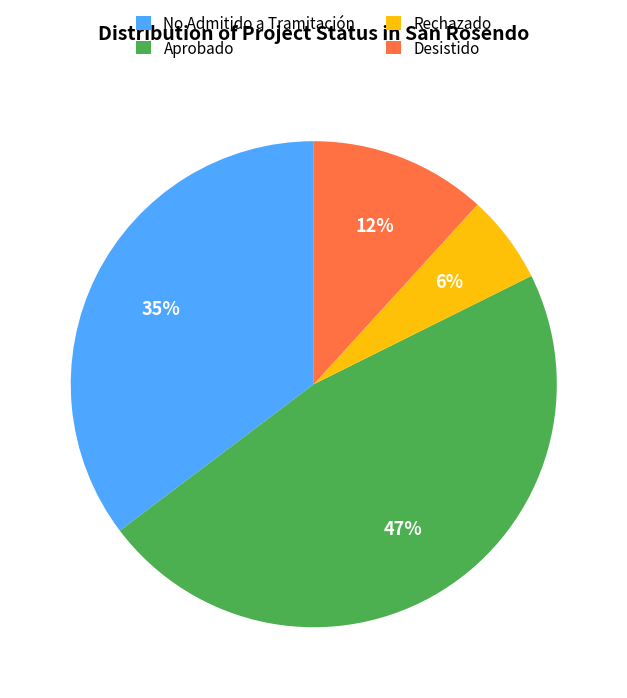

What percentage is the Aprobado slice, to the nearest percent?

47%